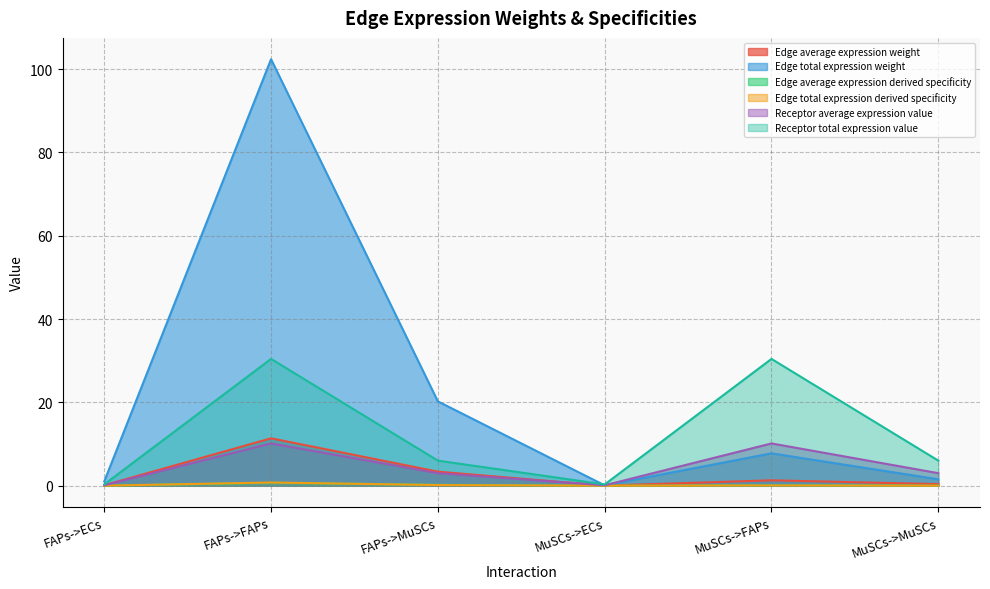

What is the maximum value shown in the chart?

102.4